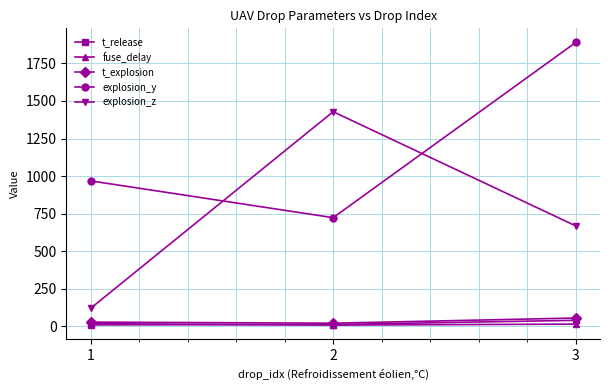

What are all the series names shown in the legend?

t_release, fuse_delay, t_explosion, explosion_y, explosion_z